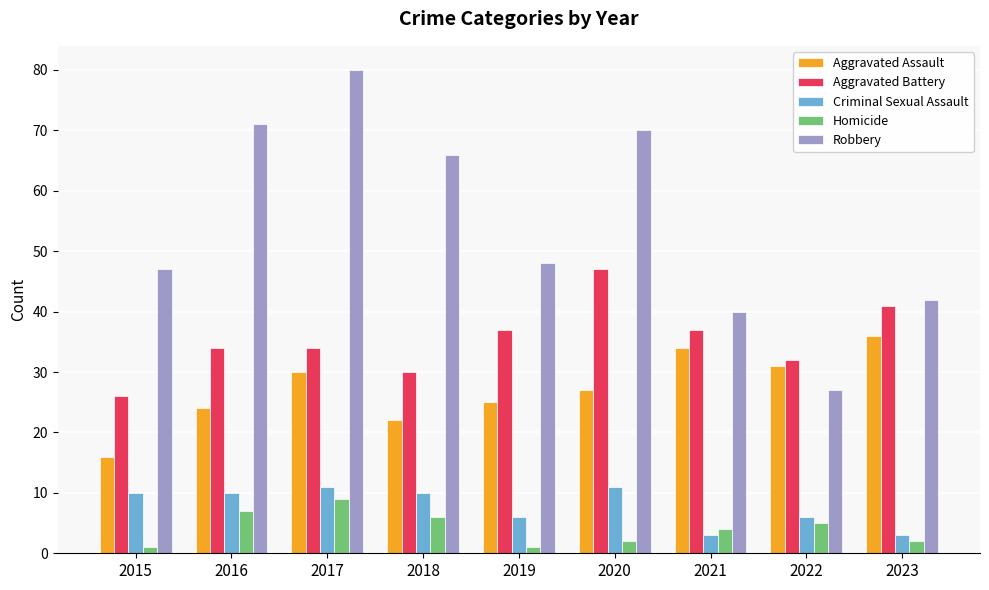

At which label does Homicide first exceed 4?

2016